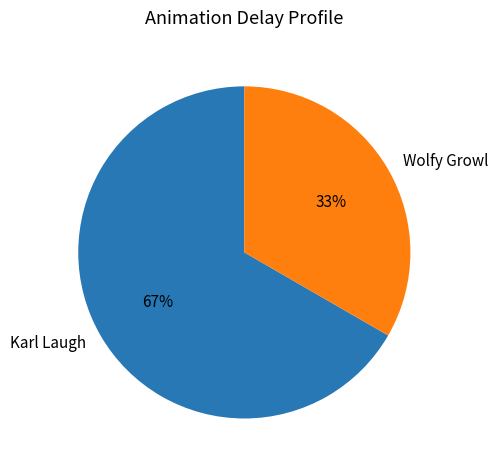

Combined, do Karl Laugh and Wolfy Growl account for over 50%?

Yes